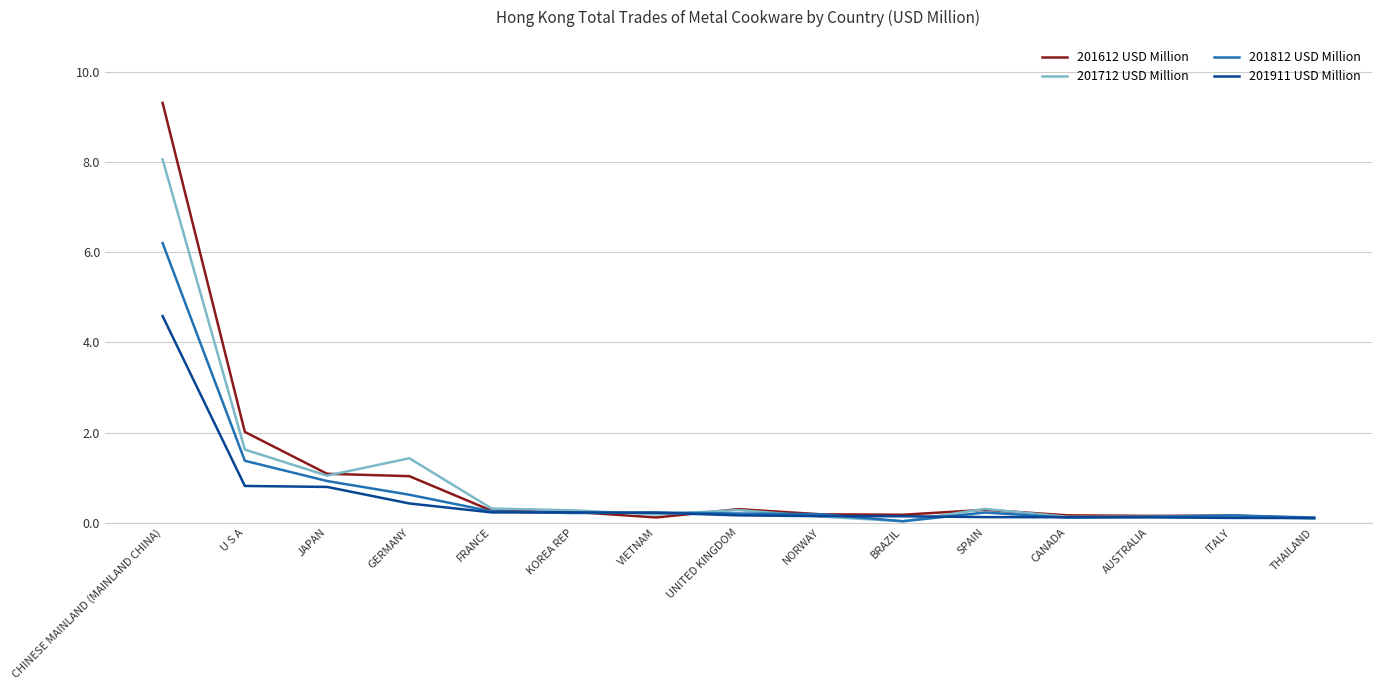

In 201812 USD Million, how many points are higher than both neighbors (excluding endpoints)?

3